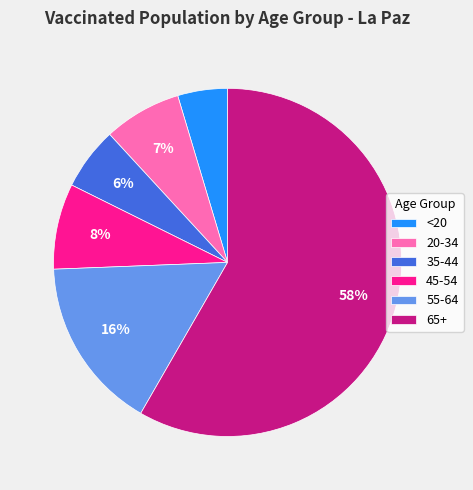

Between 45-54 and 65+, which is larger?

65+